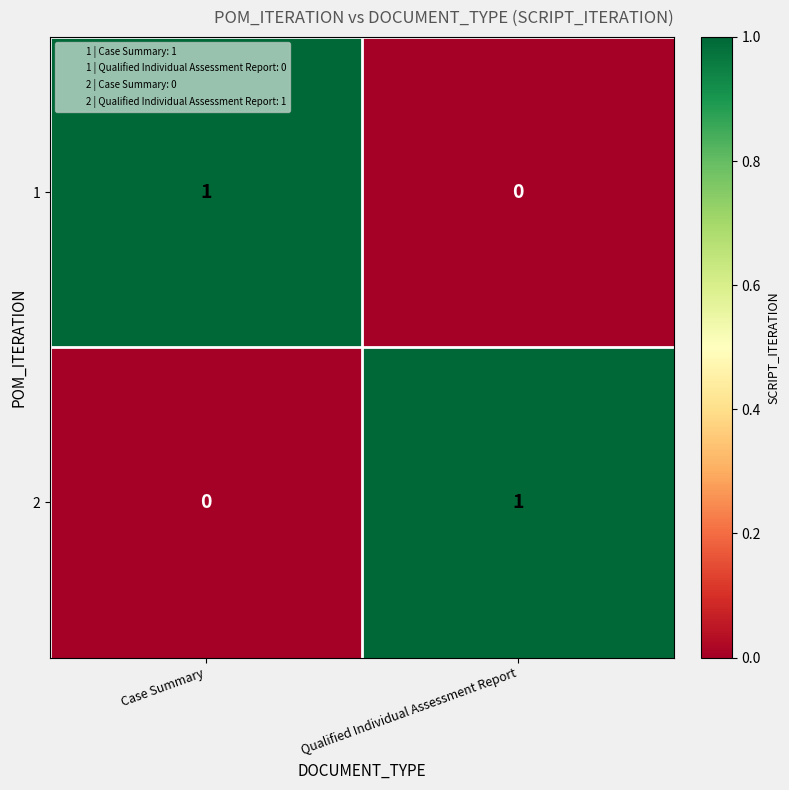

Is it true that 2 equals 0 at Case Summary?

True